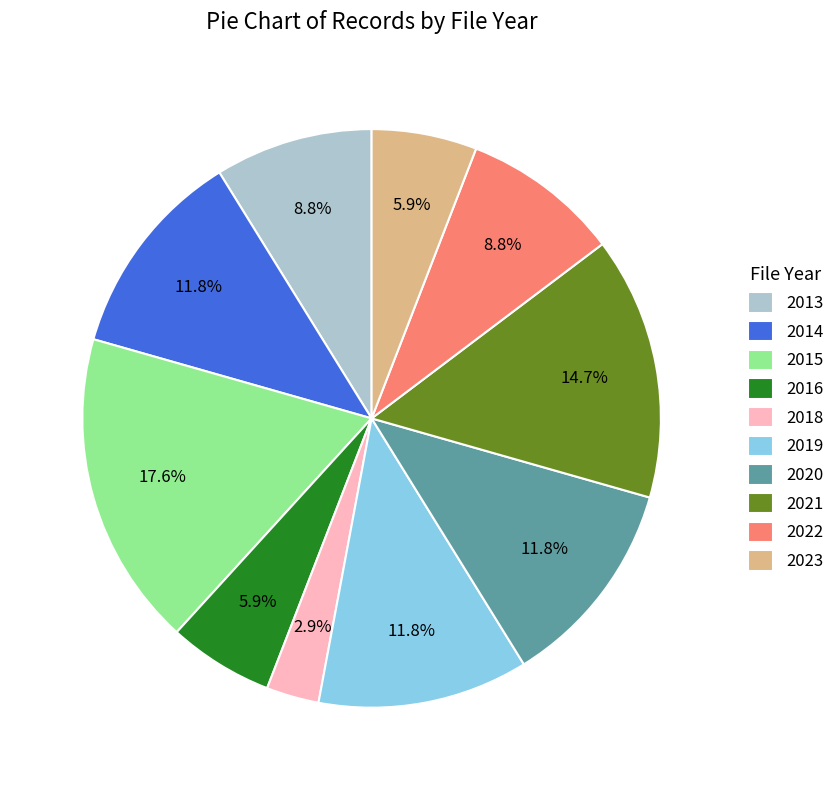

To the nearest percent, what portion does 2021 represent?

15%